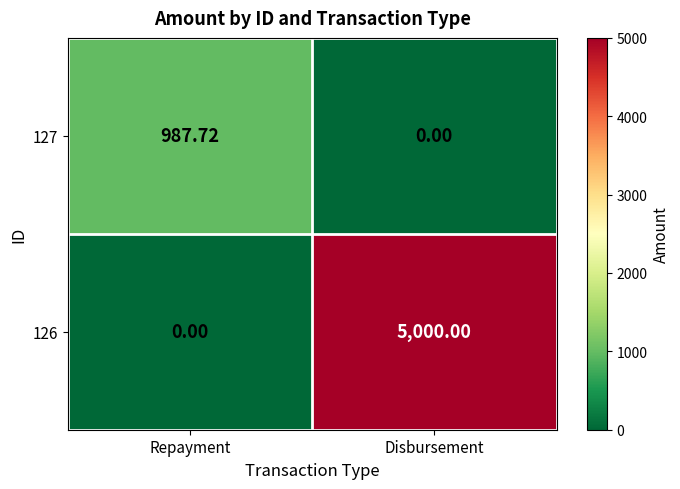

At which category is the sum across all series the highest?

Disbursement